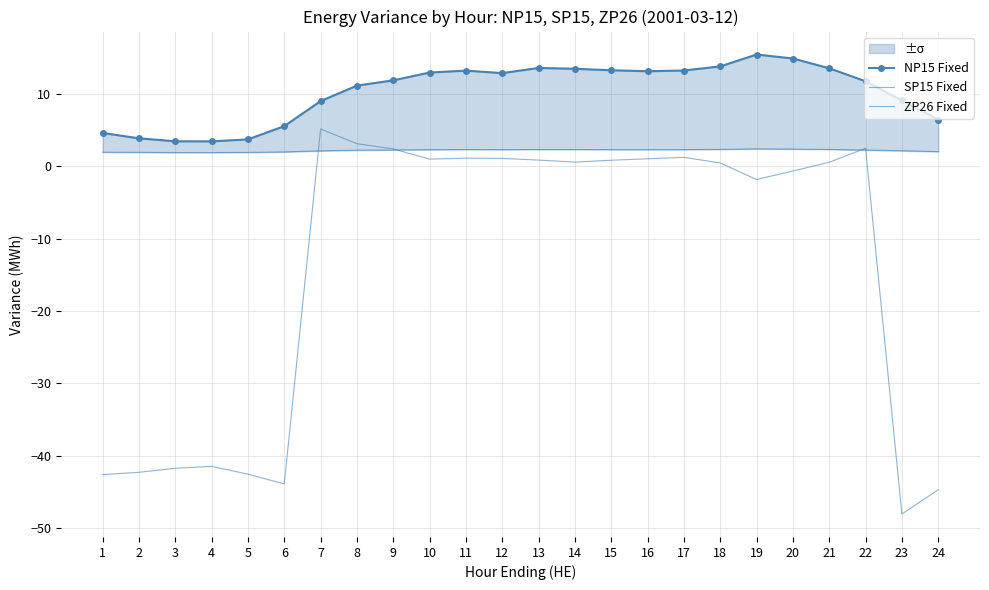

How many values in the SP15 Fixed series exceed 0?

14